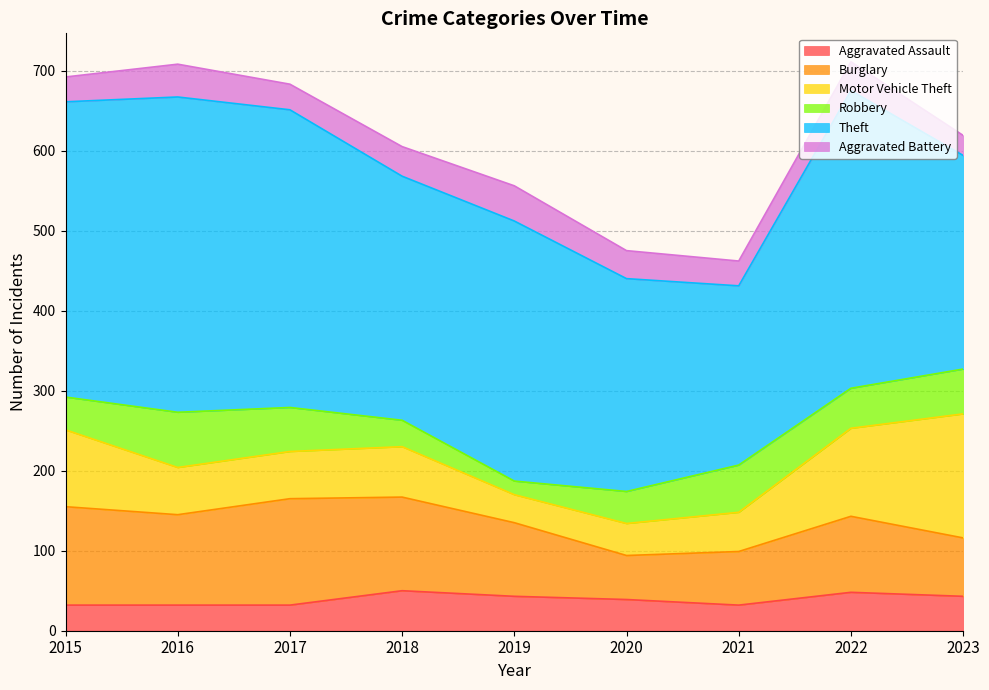

How many lines are shown in the chart?

6